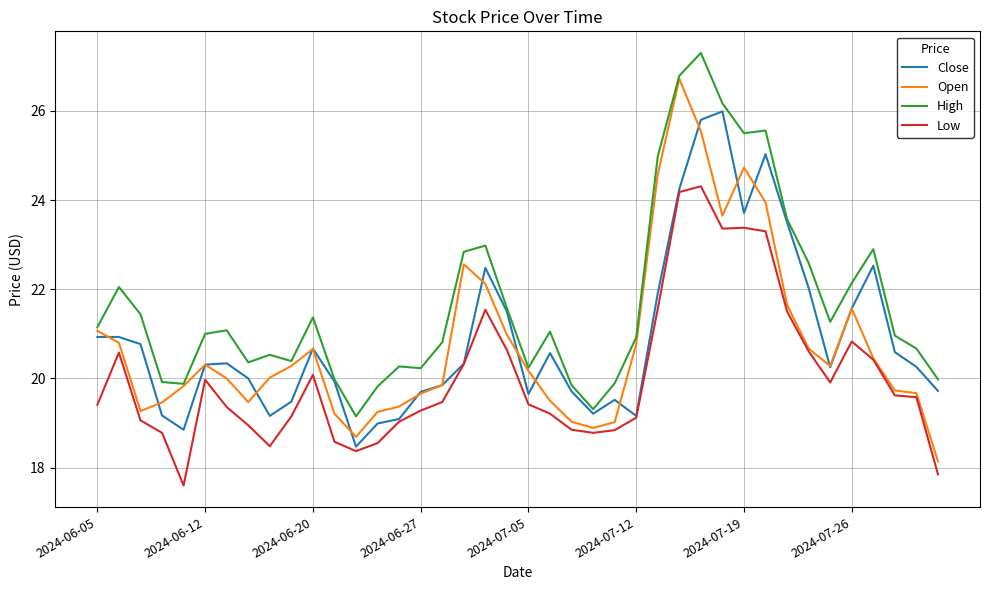

What is the maximum value for Low?

24.3